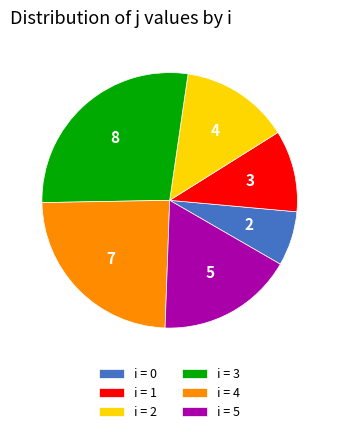

Is there a majority slice in this chart?

No